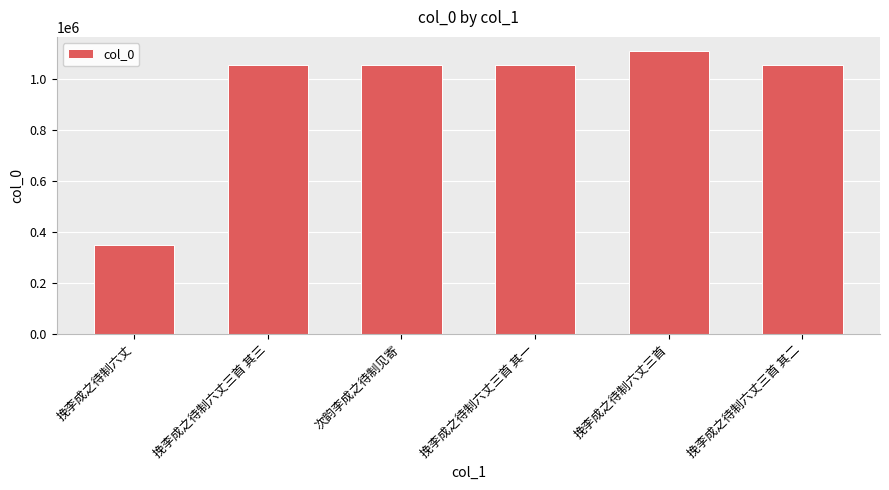

The chart shows a value of 1841567 at 次韵李成之待制见寄. True or false?

False